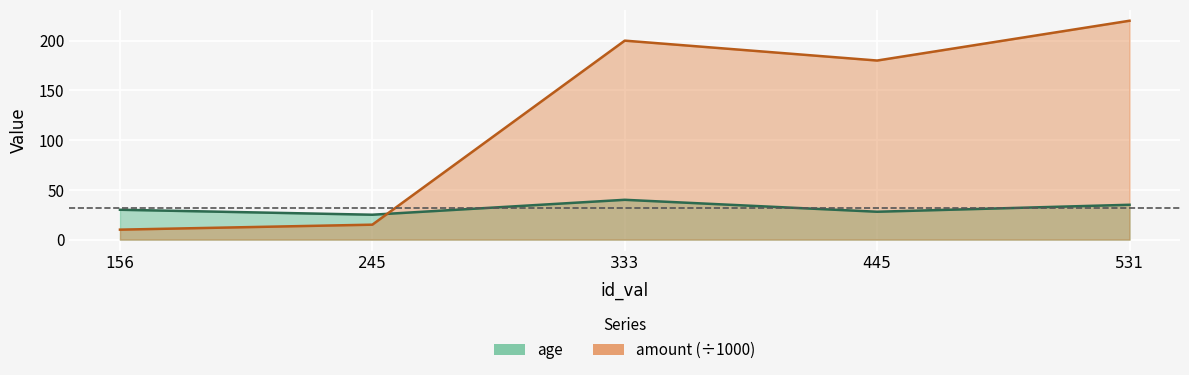

Is the value of age at 445 greater than the value of amount at 156?

Yes